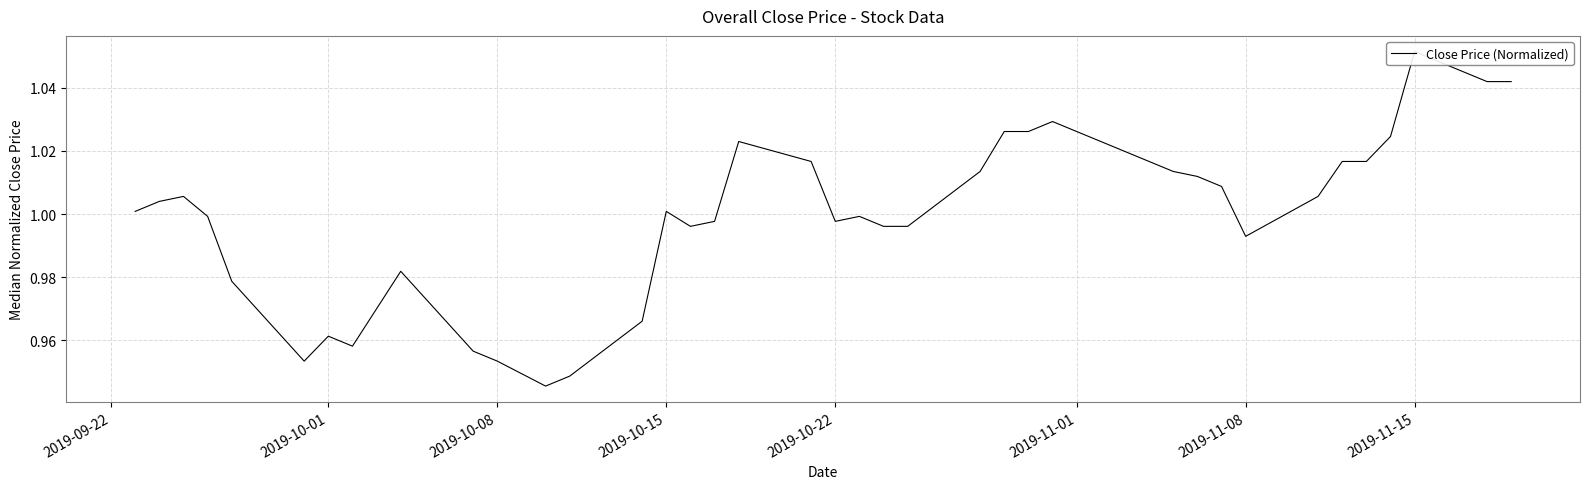

Is it true that the value at 2019-10-22 is 1.5?

False